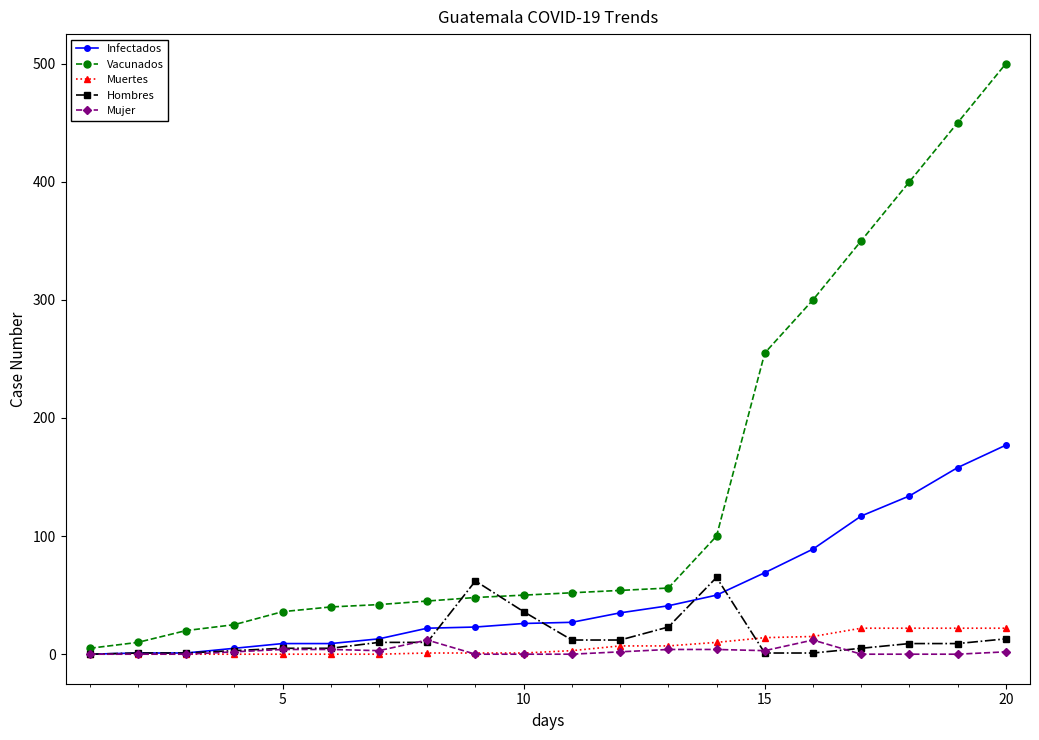

Which series has the largest range (max minus min)?

Vacunados